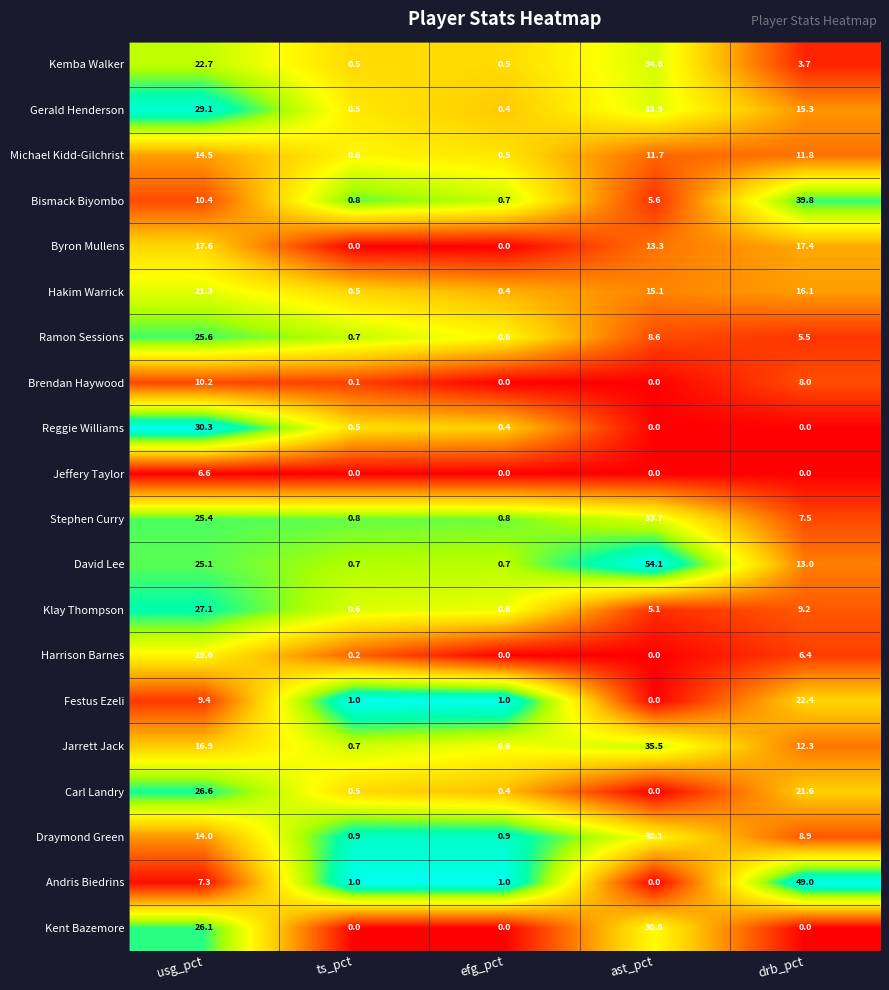

What is the difference between the highest and lowest values at drb_pct?

49.0